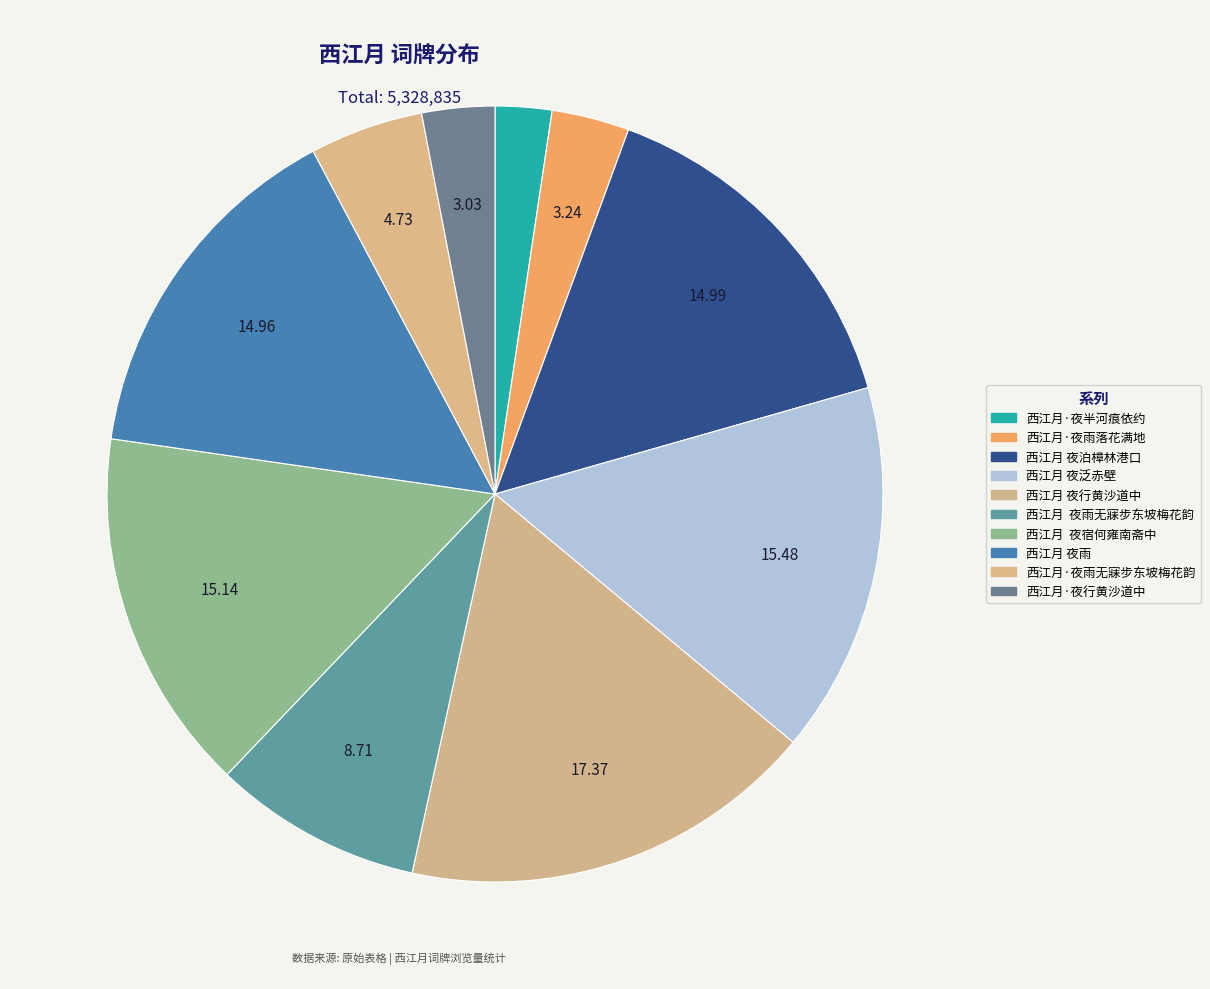

Which slice is the smallest?

西江月·夜半河痕依约